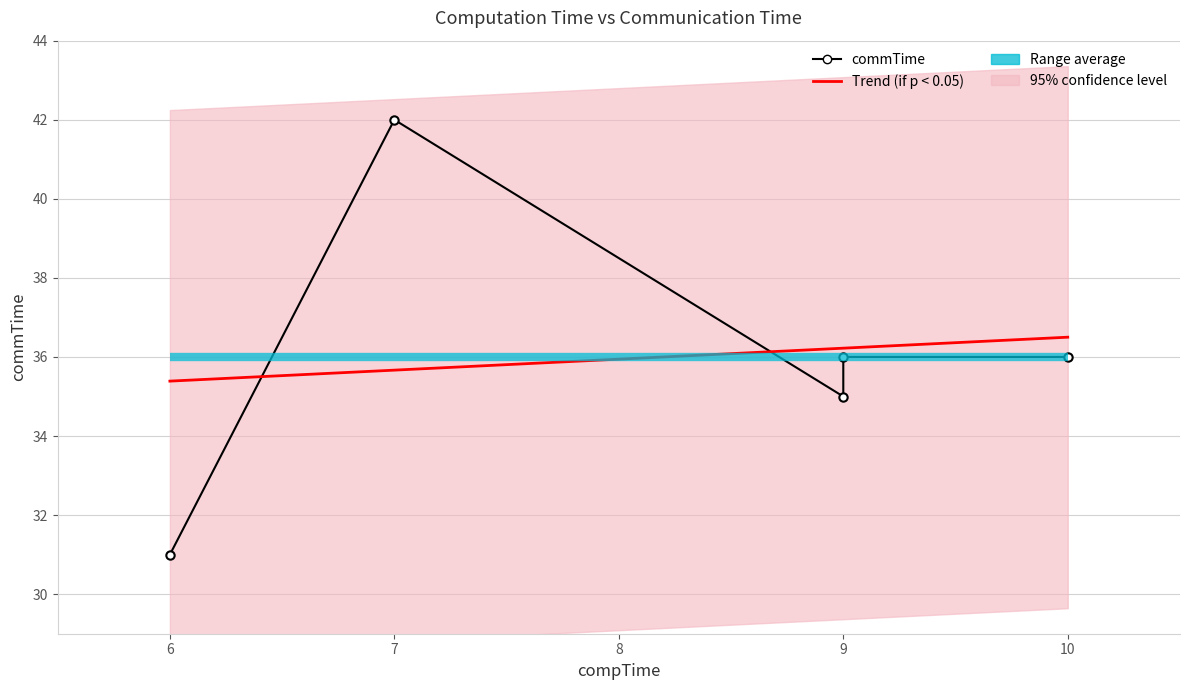

Which series has the largest total across all categories?

commTime